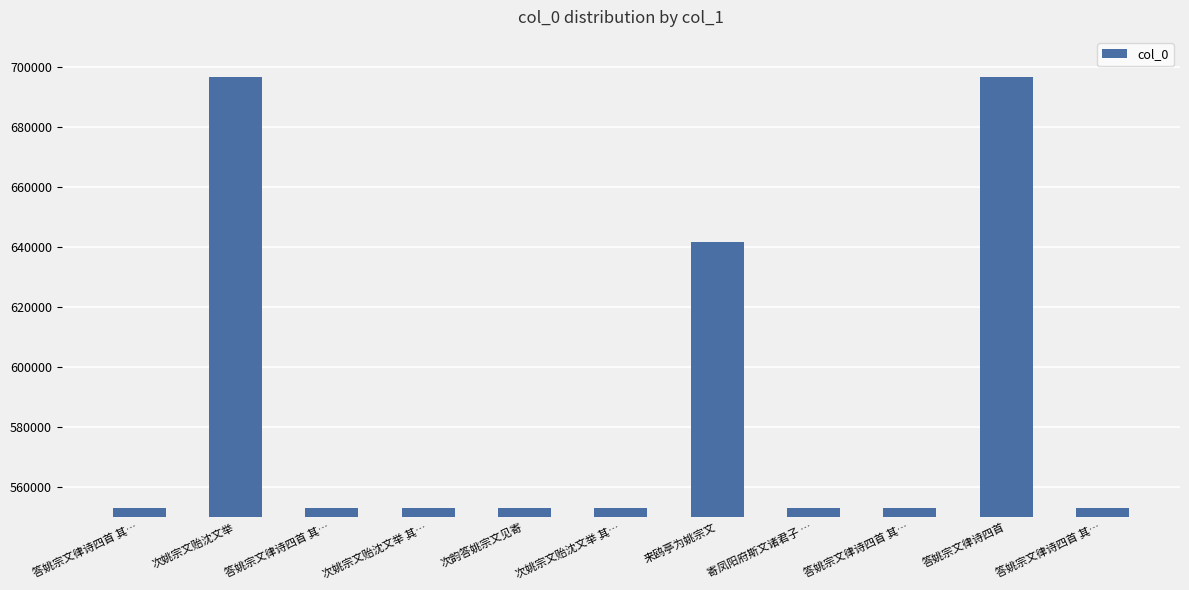

Does the chart contain any negative values?

No